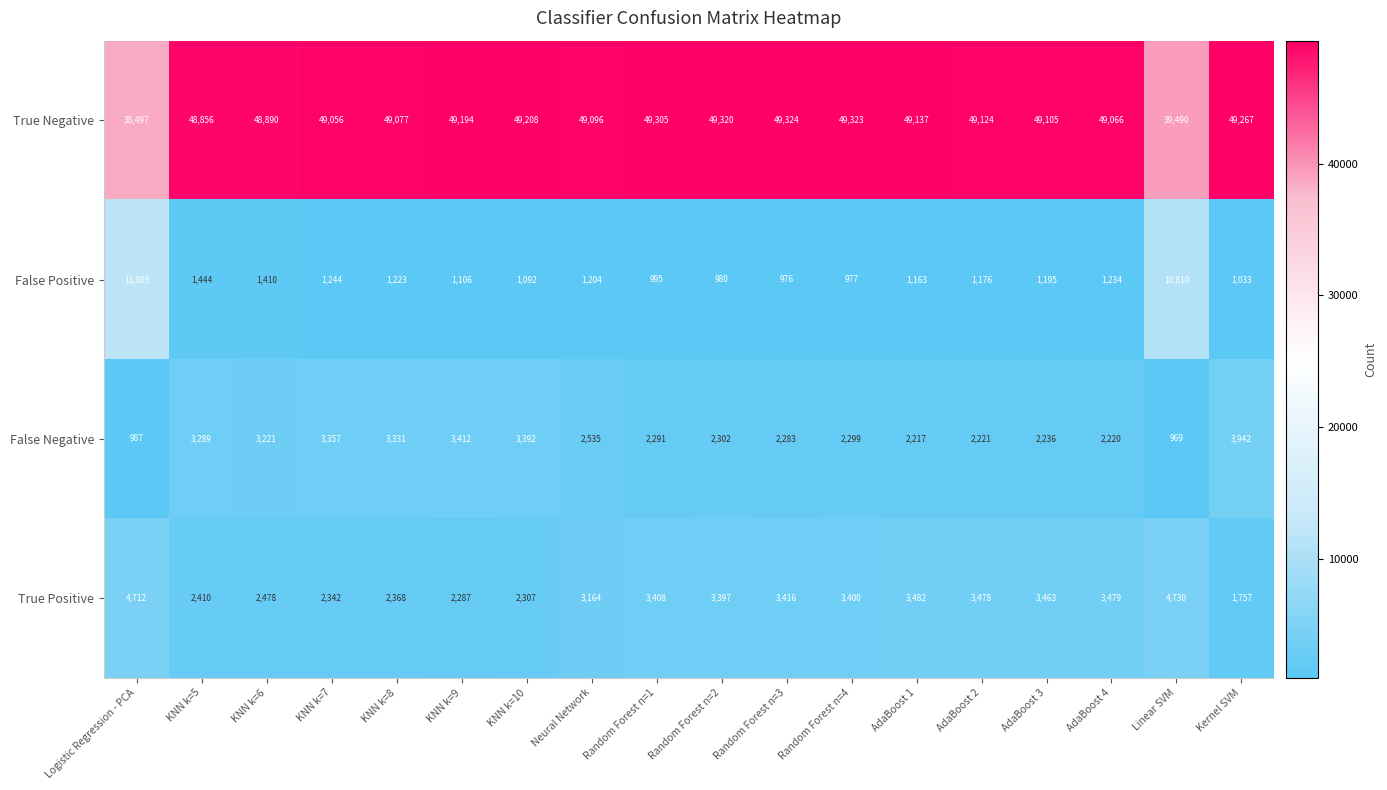

List the labels in order of False Negative value, largest first.

Kernel SVM, KNN k=9, KNN k=10, KNN k=7, KNN k=8, KNN k=5, KNN k=6, Neural Network, Random Forest n=2, Random Forest n=4, Random Forest n=1, Random Forest n=3, AdaBoost 3, AdaBoost 2, AdaBoost 4, AdaBoost 1, Logistic Regression - PCA, Linear SVM